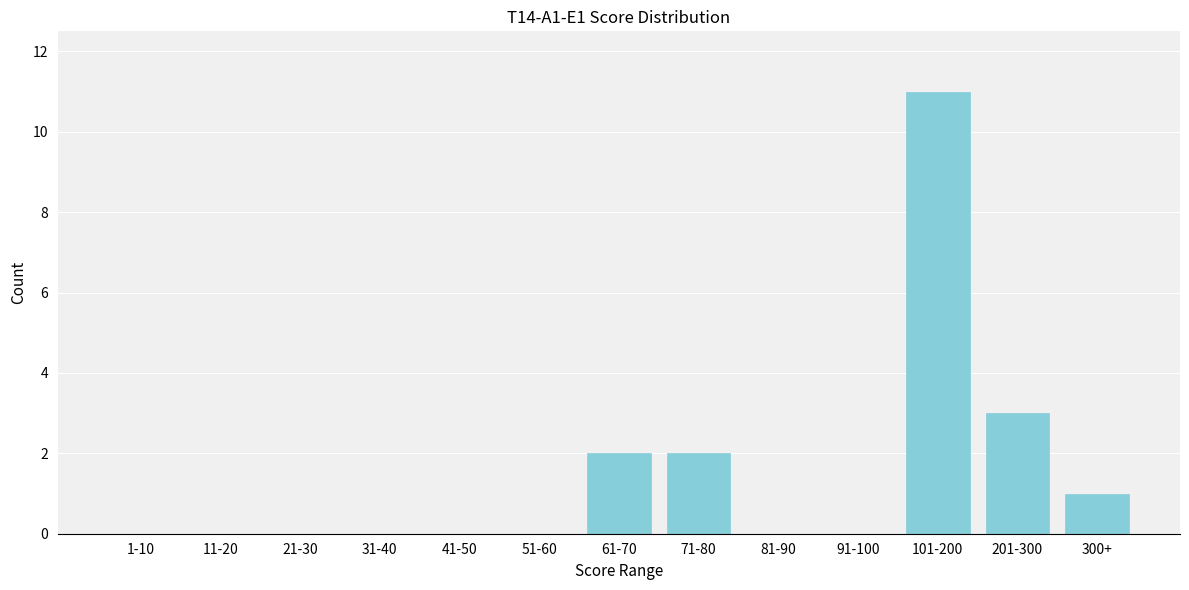

Reading right to left, extract all data points from this chart.

300+=1	201-300=3	101-200=11	91-100=0	81-90=0	71-80=2	61-70=2	51-60=0	41-50=0	31-40=0	21-30=0	11-20=0	1-10=0